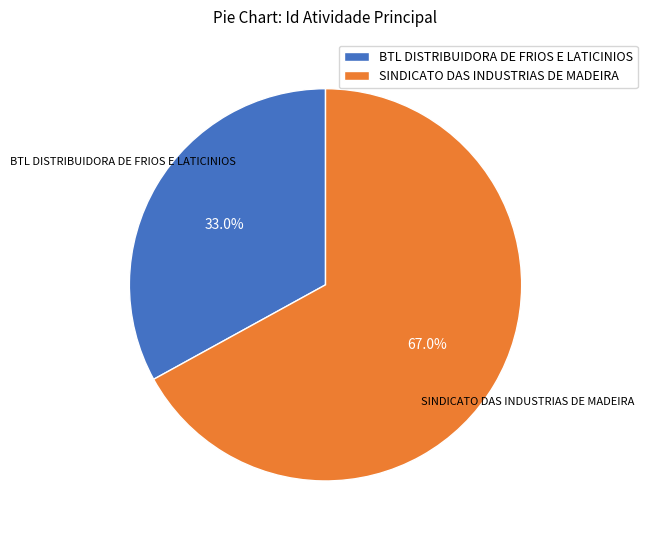

How many segments does this pie chart have?

2